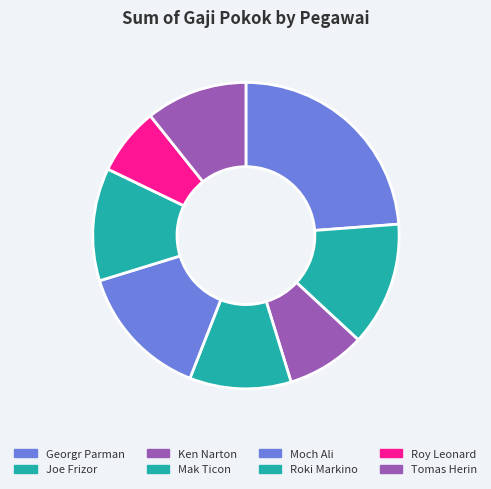

The Joe Frizor slice represents 13% of the pie. True or false?

True